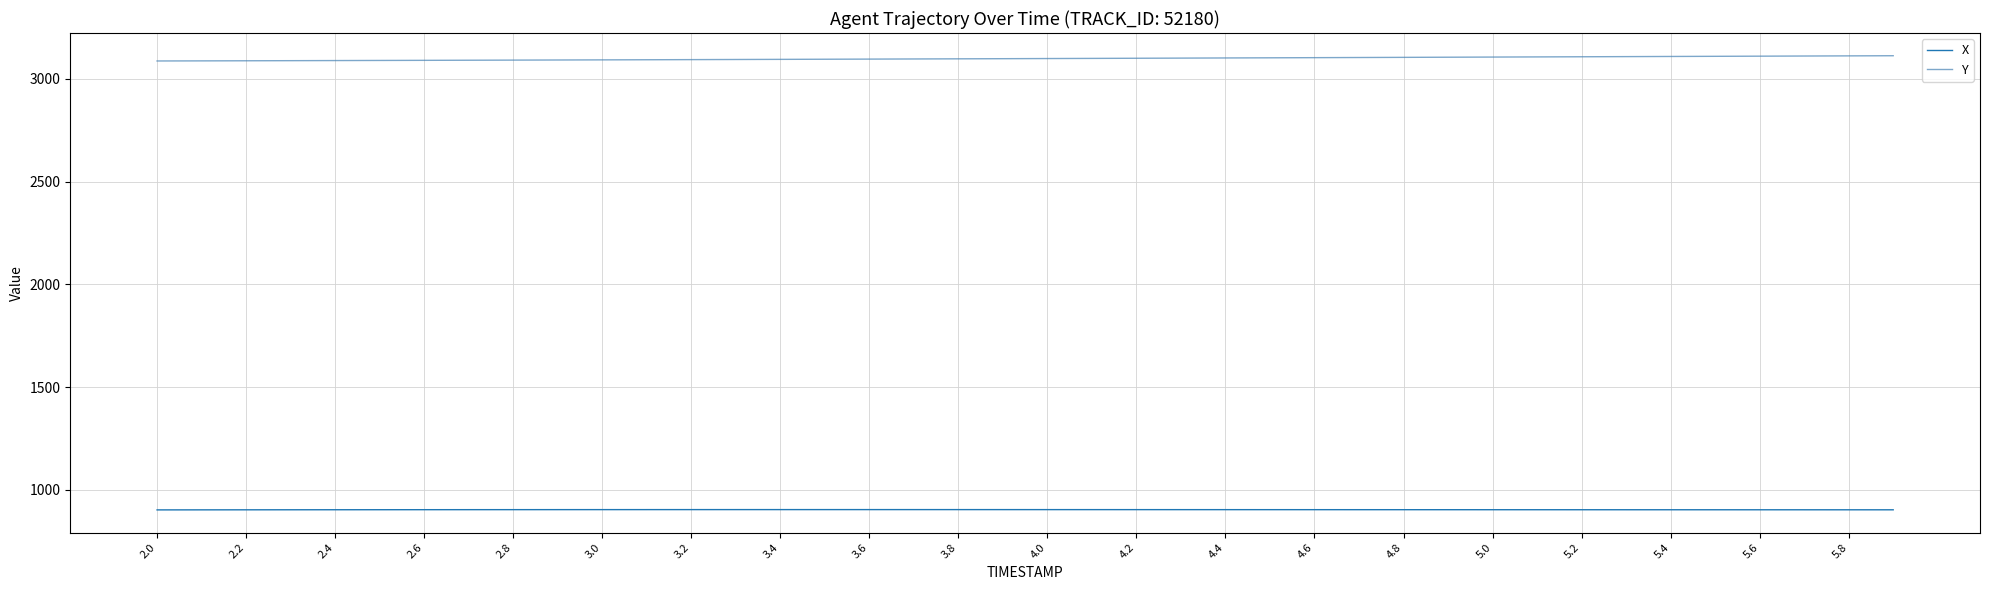

Rank the series by their maximum value, from highest to lowest.

Y, X